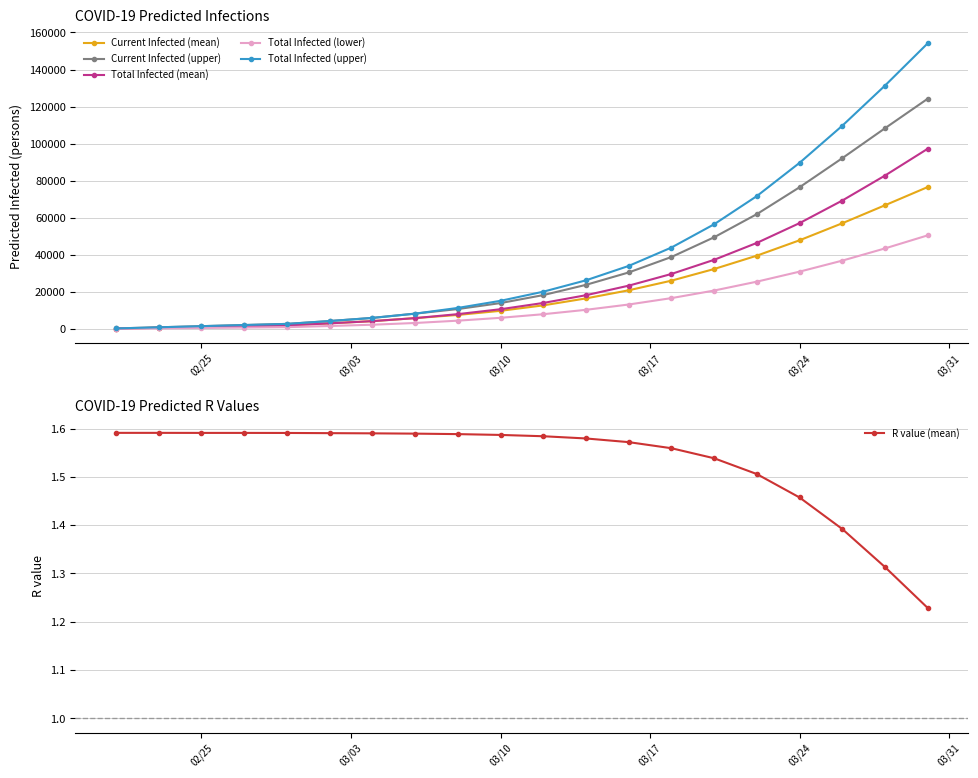

What is the difference between the maximum and minimum values in the Total Infected (upper) series?

153878